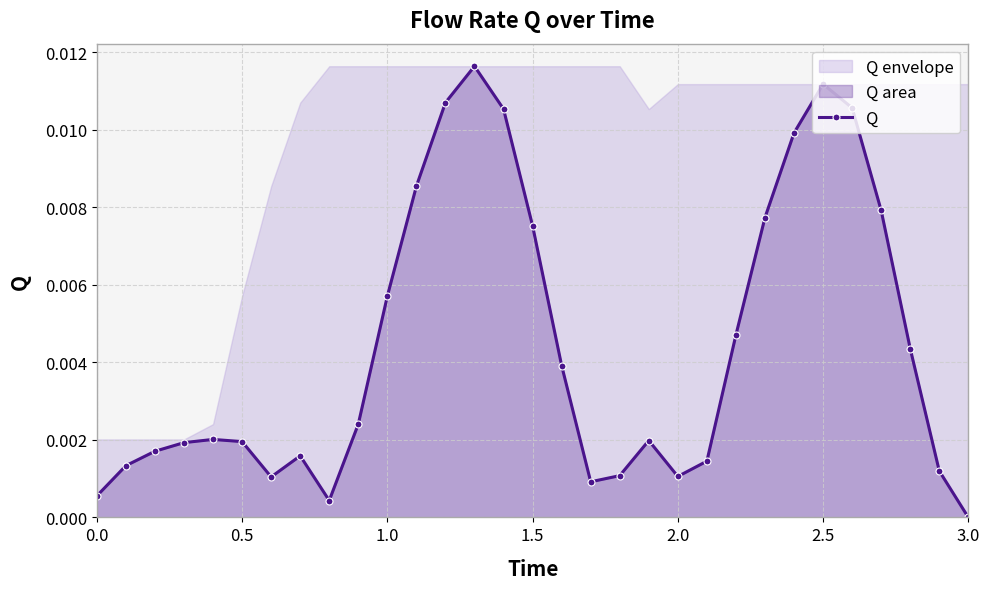

The value at 8 is 0.0. True or false?

False